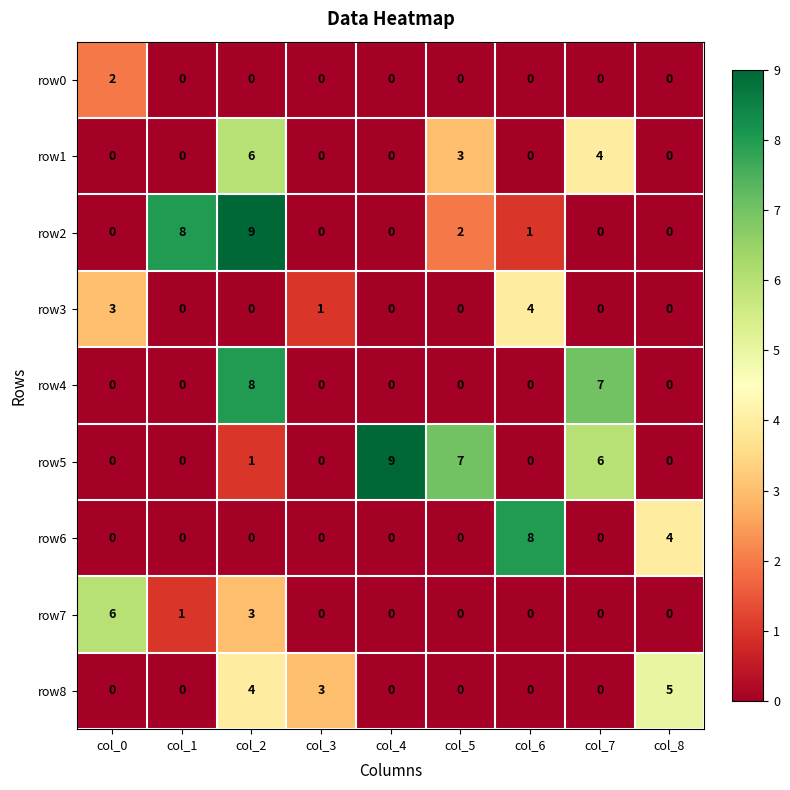

What is the sum of all row7 values?

10